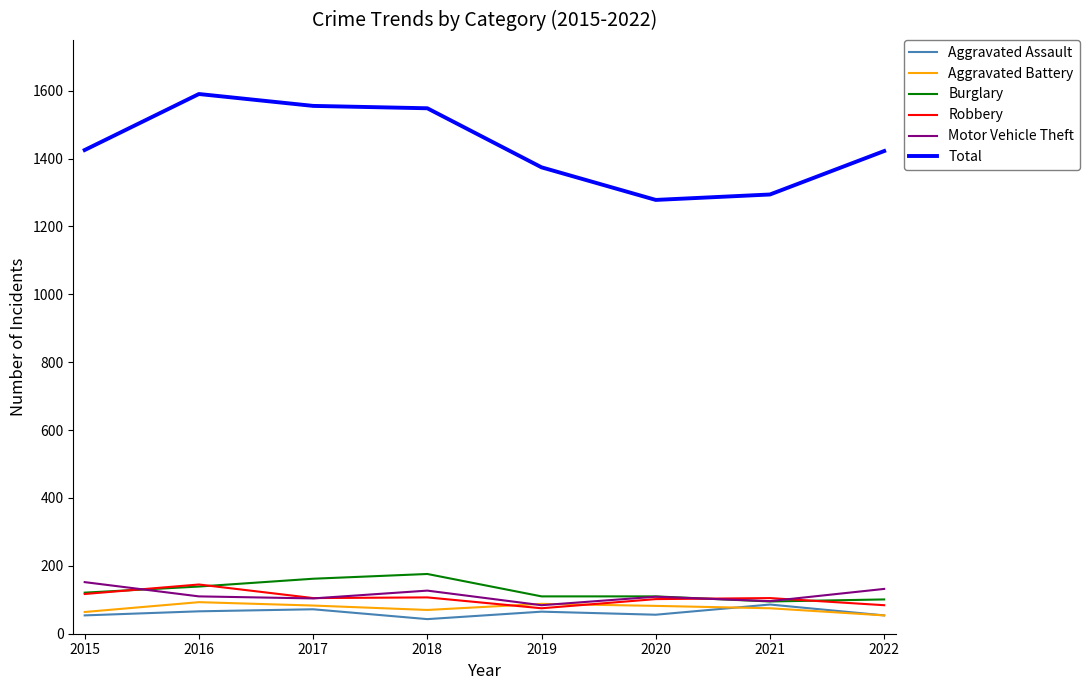

True or false: Total and Aggravated Assault cross at least once.

False